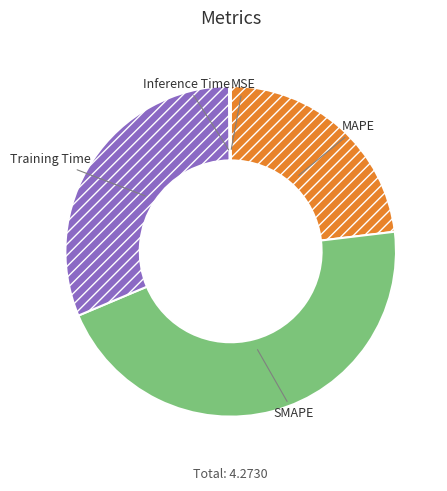

Does any single category account for the majority?

No